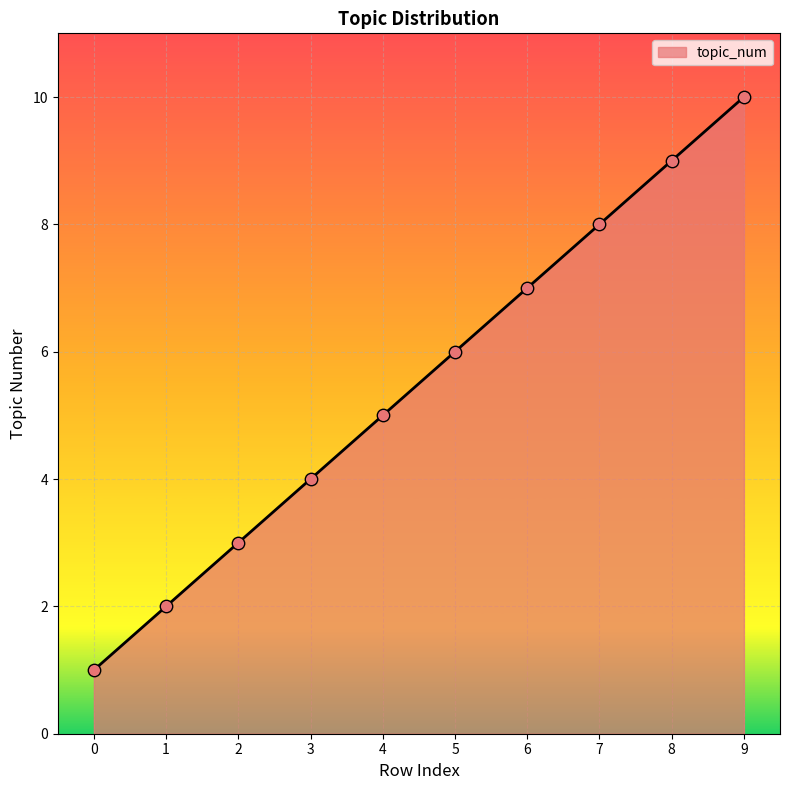

What is the change in value from 0 to 6?

+6